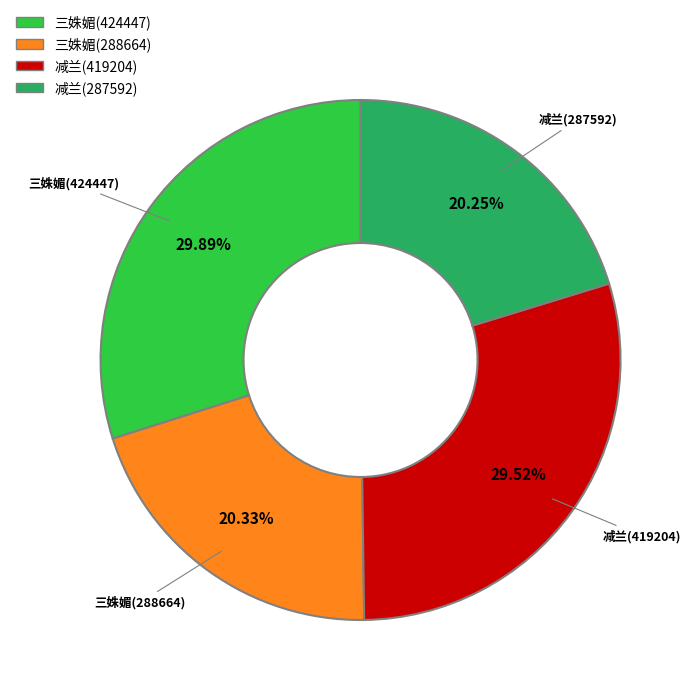

Combined, do 三姝媚(288664) and 减兰(419204) account for over 50%?

No